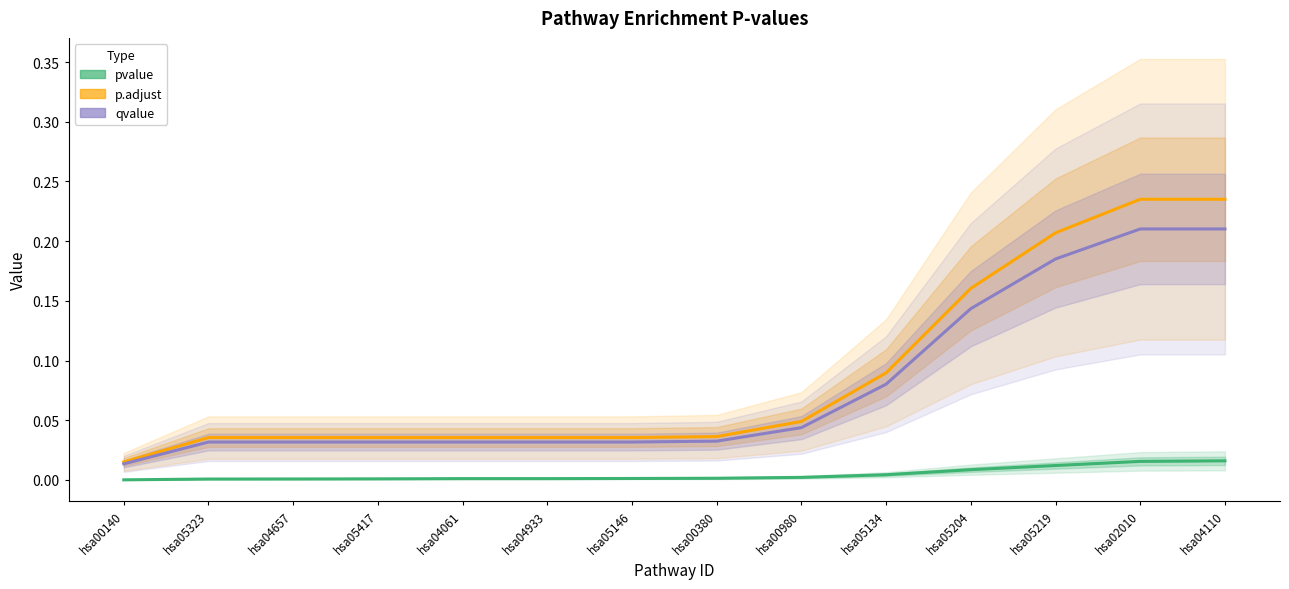

Which series has the largest total across all categories?

p.adjust